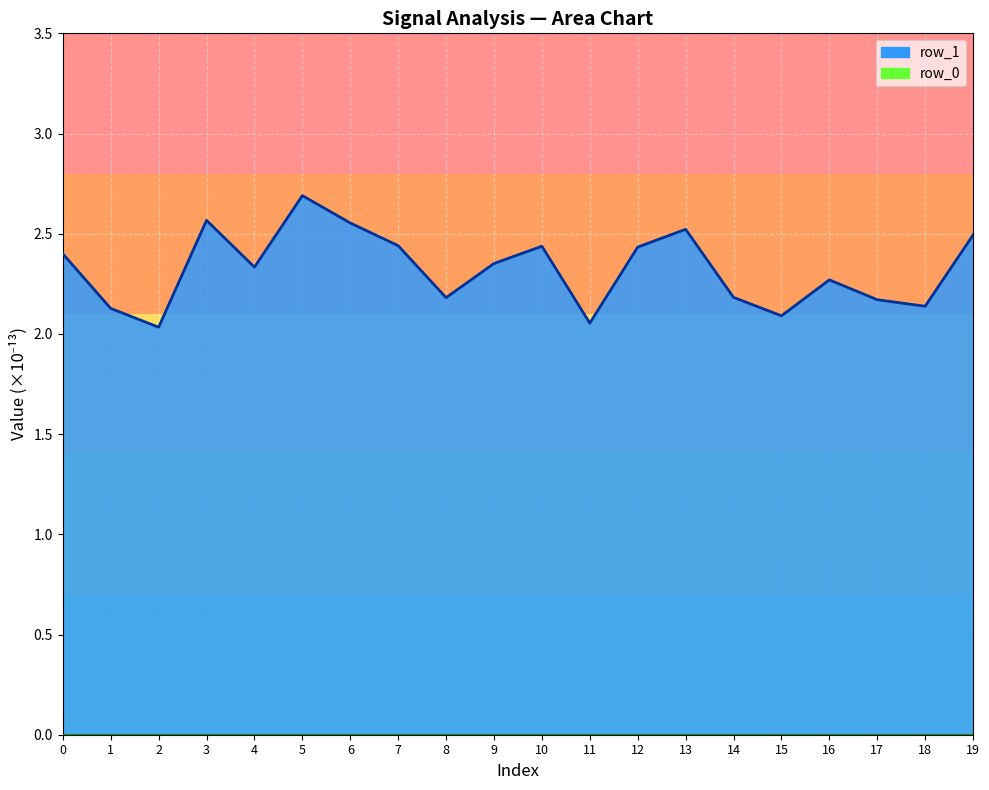

Does the chart display data point markers on the line(s)?

No